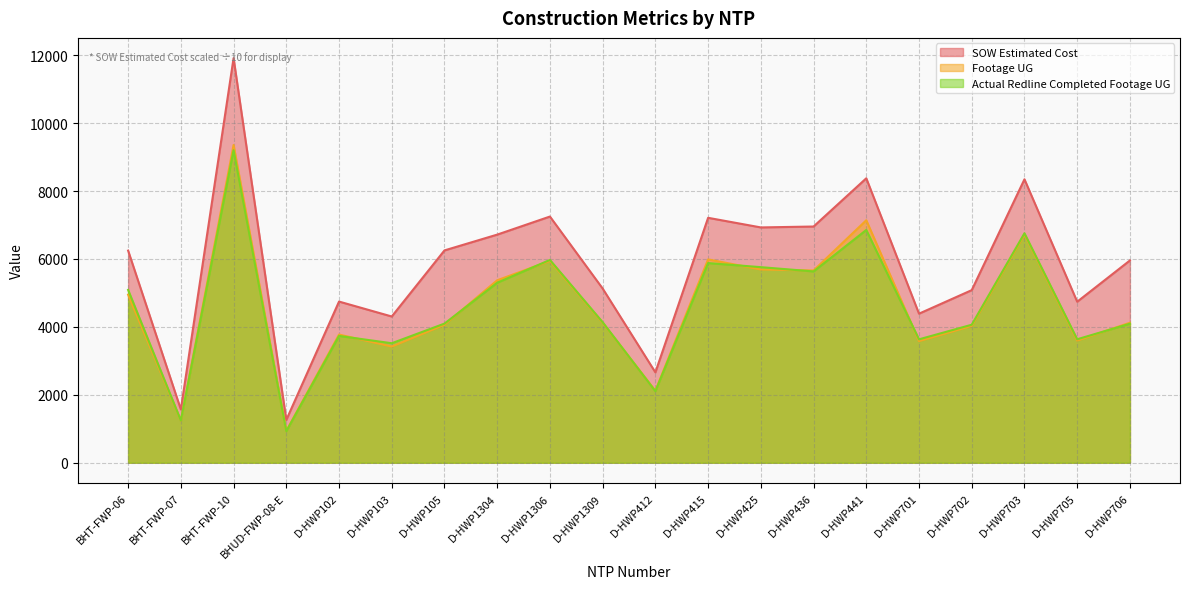

Does the chart display data point markers on the line(s)?

No